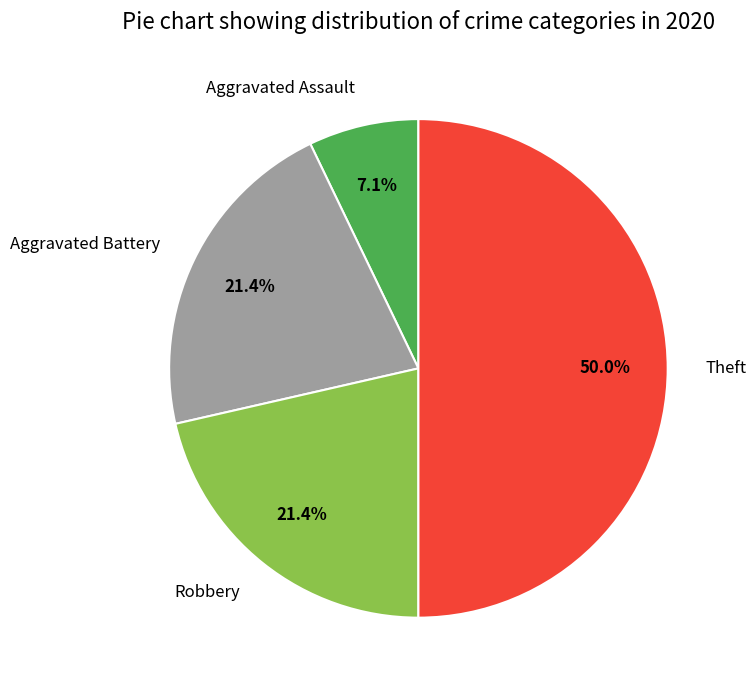

To the nearest percent, what is the combined percentage of Theft and Robbery?

71%